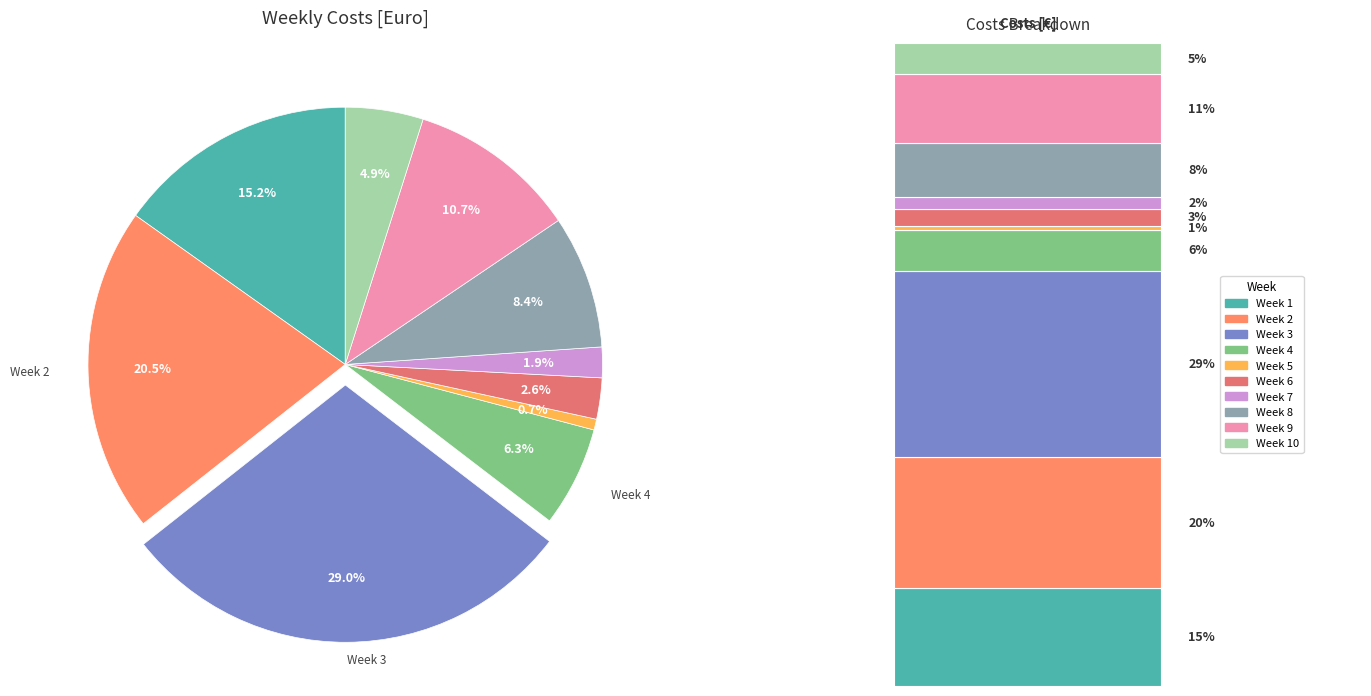

Count the number of slices in the pie.

10